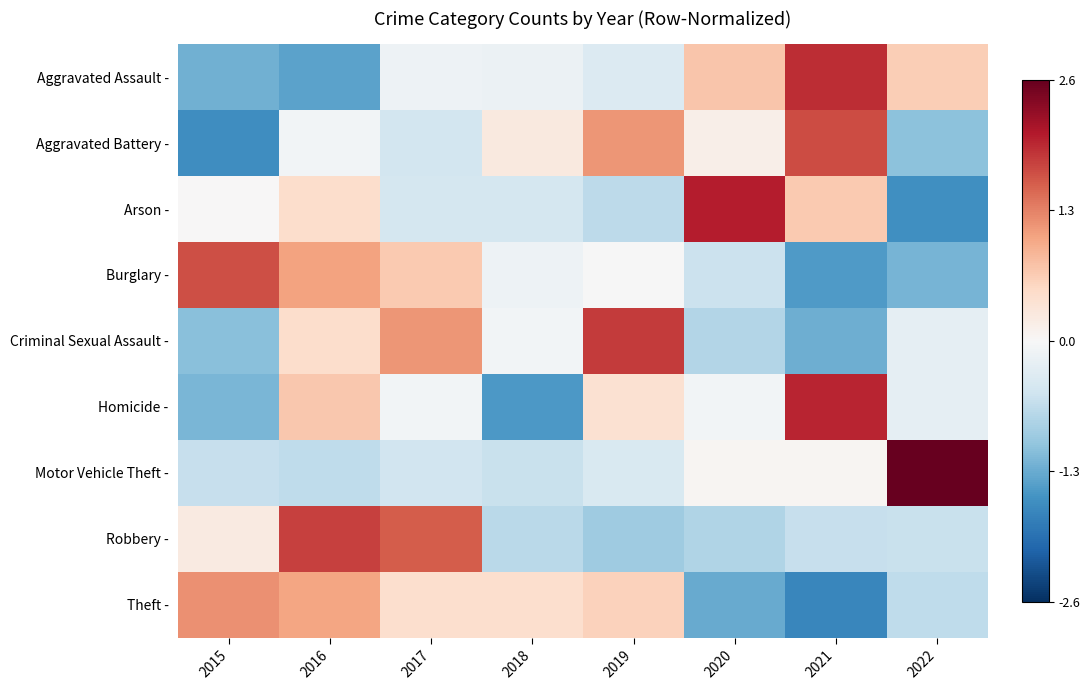

Reading left to right, extract all data points from this chart.

Aggravated Assault -: 2015=-1.2	2016=-1.4	2017=-0.1	2018=-0.1	2019=-0.4	2020=0.7	2021=1.9	2022=0.6
Aggravated Battery -: 2015=-1.6	2016=-0.1	2017=-0.5	2018=0.3	2019=1.1	2020=0.1	2021=1.7	2022=-1.1
Arson -: 2015=0.0	2016=0.4	2017=-0.4	2018=-0.4	2019=-0.7	2020=2.0	2021=0.7	2022=-1.6
Burglary -: 2015=1.6	2016=1.0	2017=0.7	2018=-0.1	2019=-0.0	2020=-0.6	2021=-1.4	2022=-1.2
Criminal Sexual Assault -: 2015=-1.1	2016=0.4	2017=1.1	2018=-0.1	2019=1.8	2020=-0.7	2021=-1.2	2022=-0.2
Homicide -: 2015=-1.2	2016=0.7	2017=-0.1	2018=-1.5	2019=0.4	2020=-0.1	2021=1.9	2022=-0.2
Motor Vehicle Theft -: 2015=-0.6	2016=-0.6	2017=-0.5	2018=-0.6	2019=-0.4	2020=0.1	2021=0.1	2022=2.6
Robbery -: 2015=0.2	2016=1.7	2017=1.5	2018=-0.7	2019=-0.9	2020=-0.8	2021=-0.6	2022=-0.6
Theft -: 2015=1.2	2016=1.0	2017=0.4	2018=0.4	2019=0.6	2020=-1.3	2021=-1.7	2022=-0.7